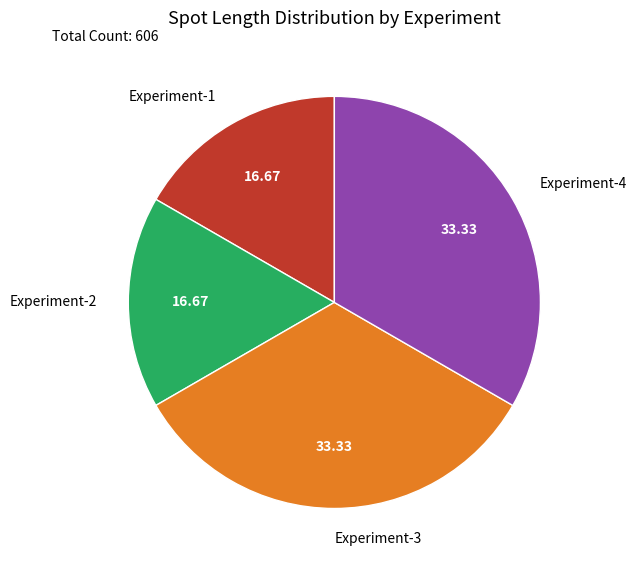

Does any single category account for the majority?

No